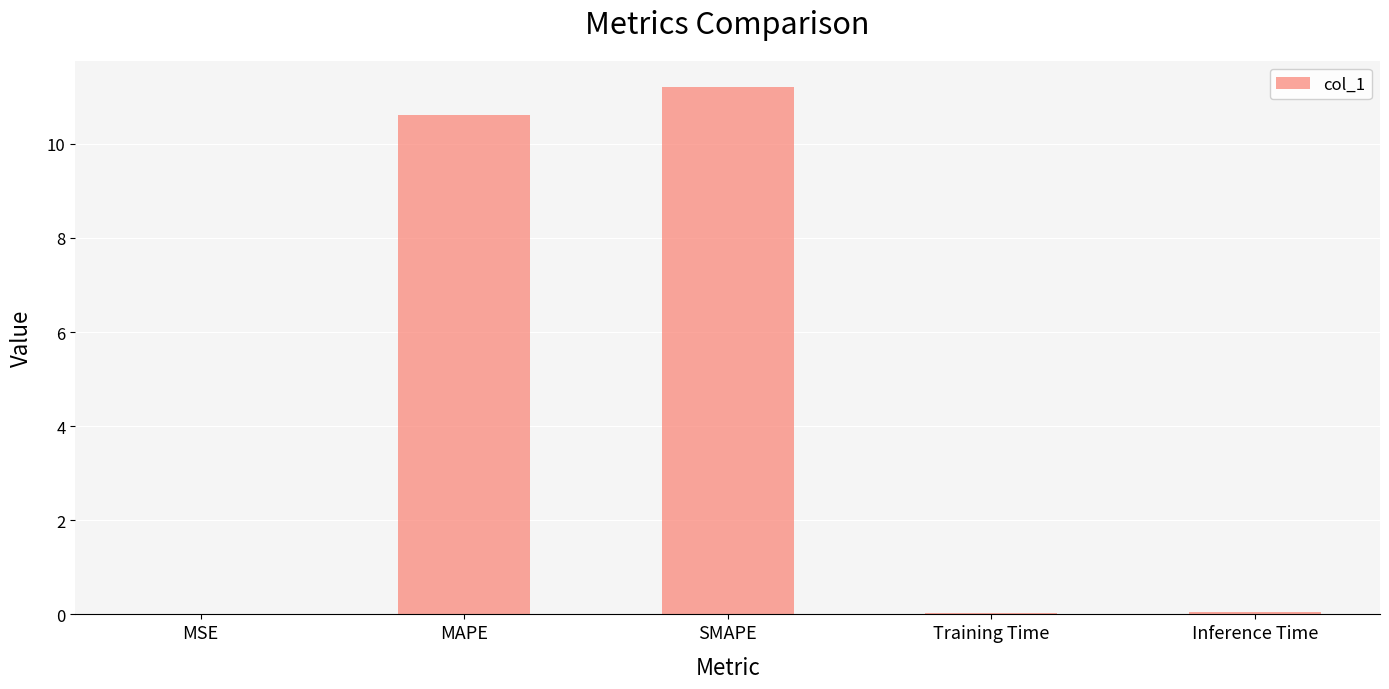

Is it true that the value at SMAPE is 11.2?

True